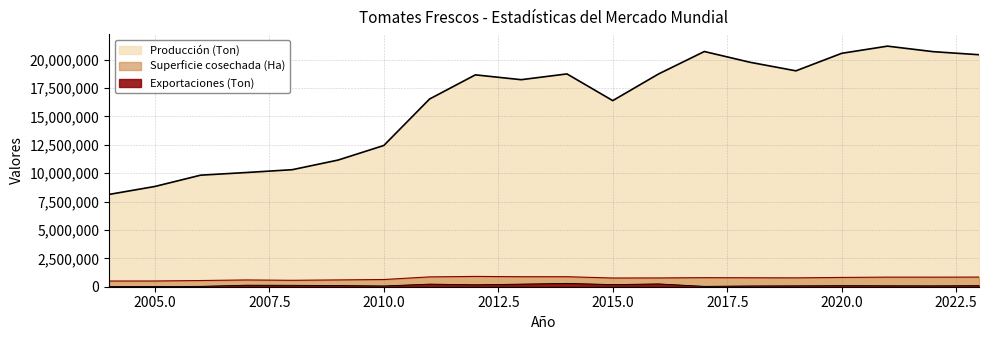

Which category has the lowest value in the Superficie cosechada (Ha) series?

2004